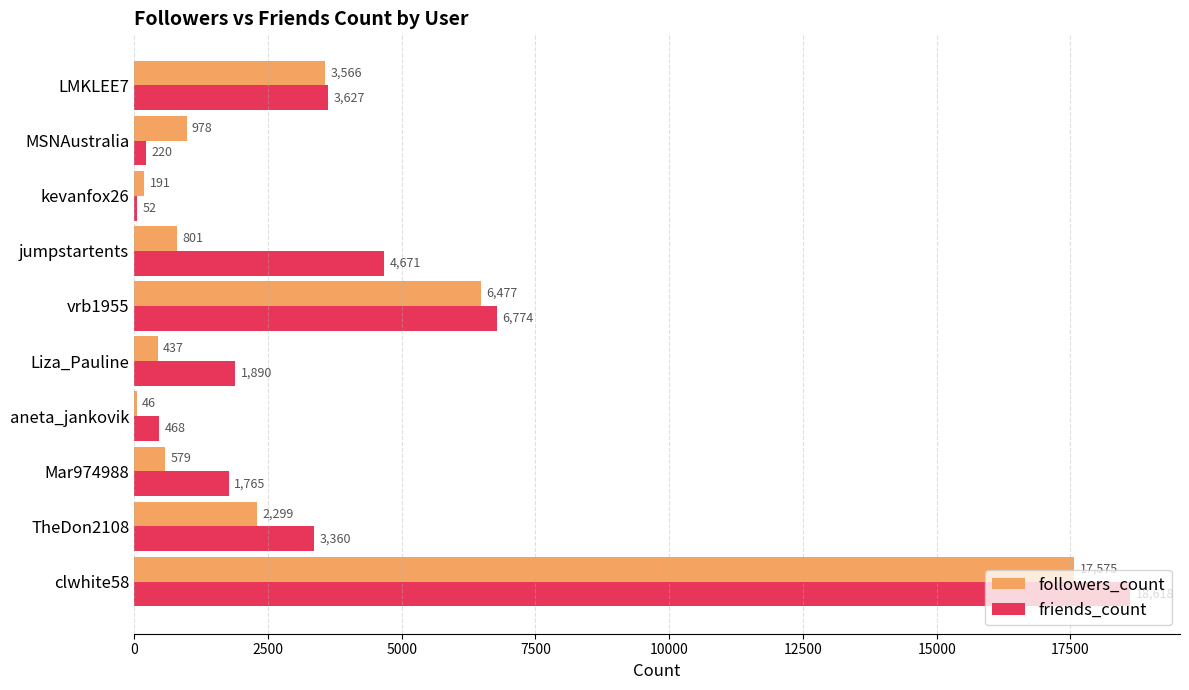

What is the sum of all followers_count values?

32949